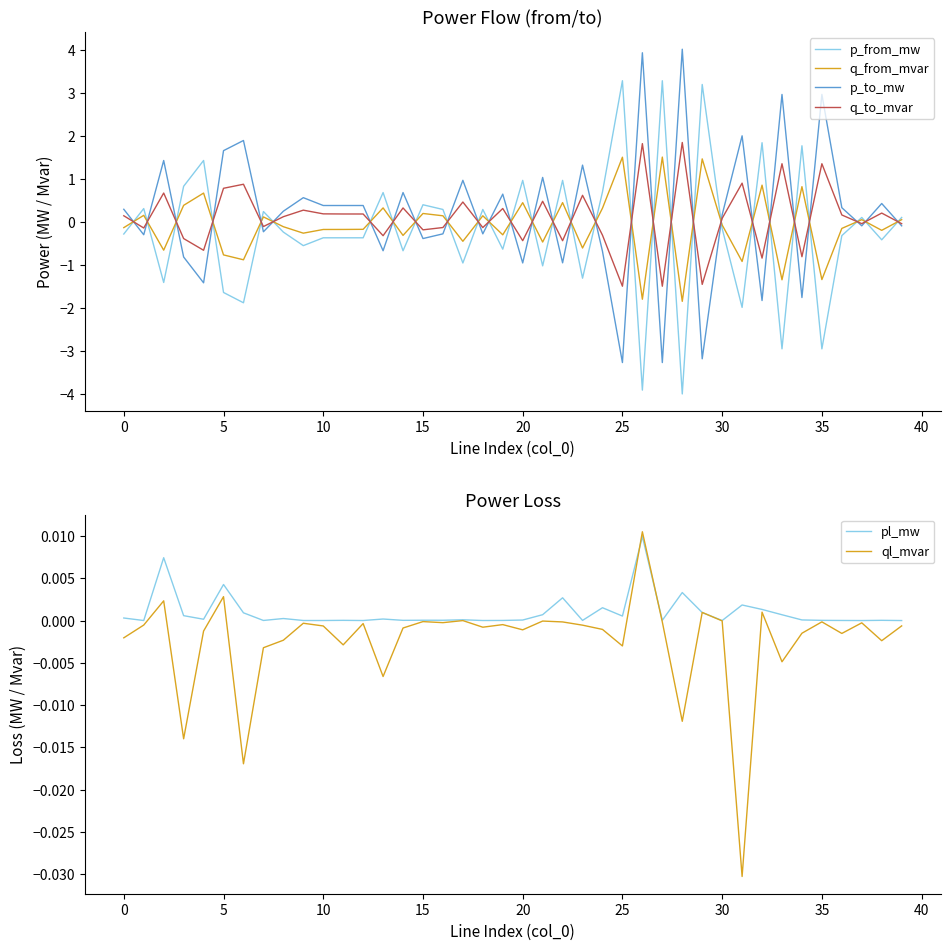

Which series ends up on top after the final intersection of p_from_mw and p_to_mw?

p_from_mw